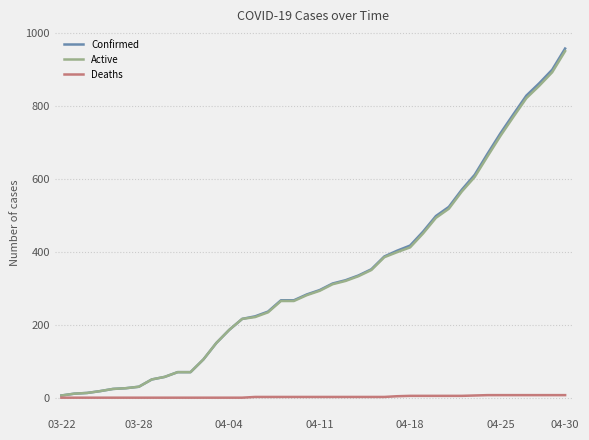

At how many categories does at least one series exceed 121?

28